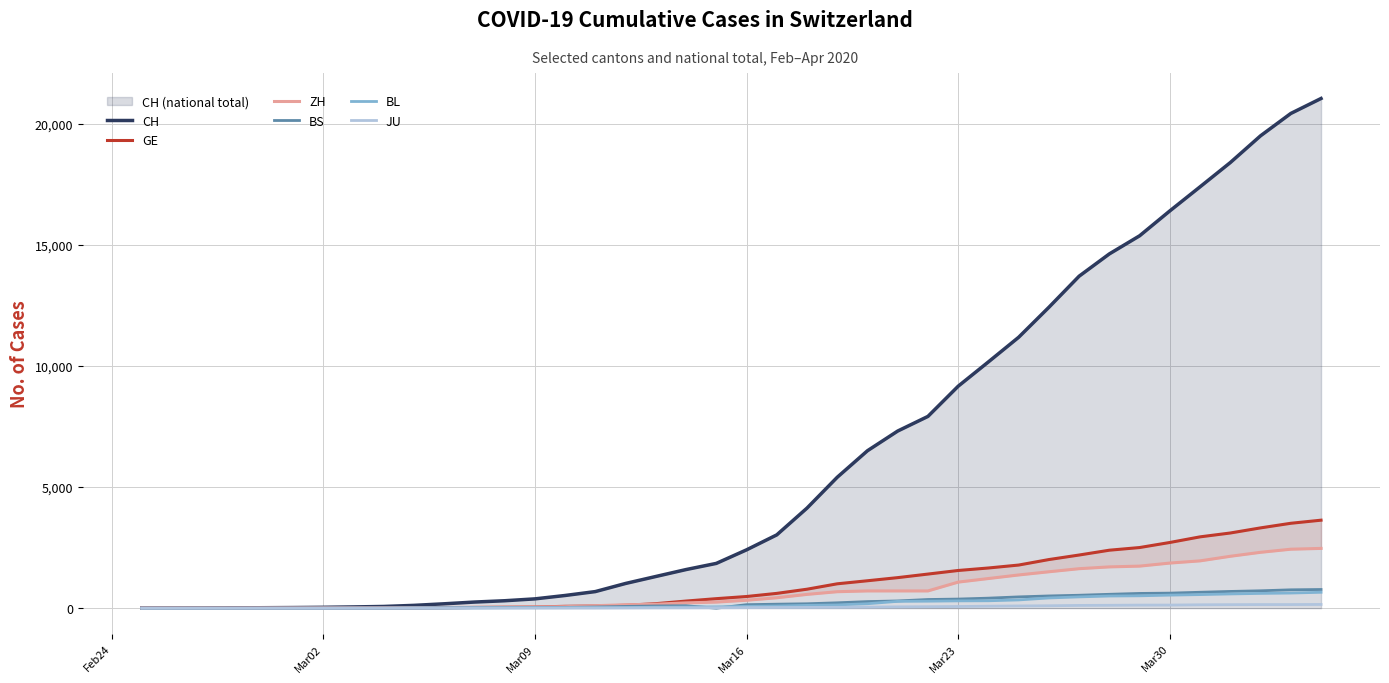

At how many categories does at least one series exceed 7145?

15